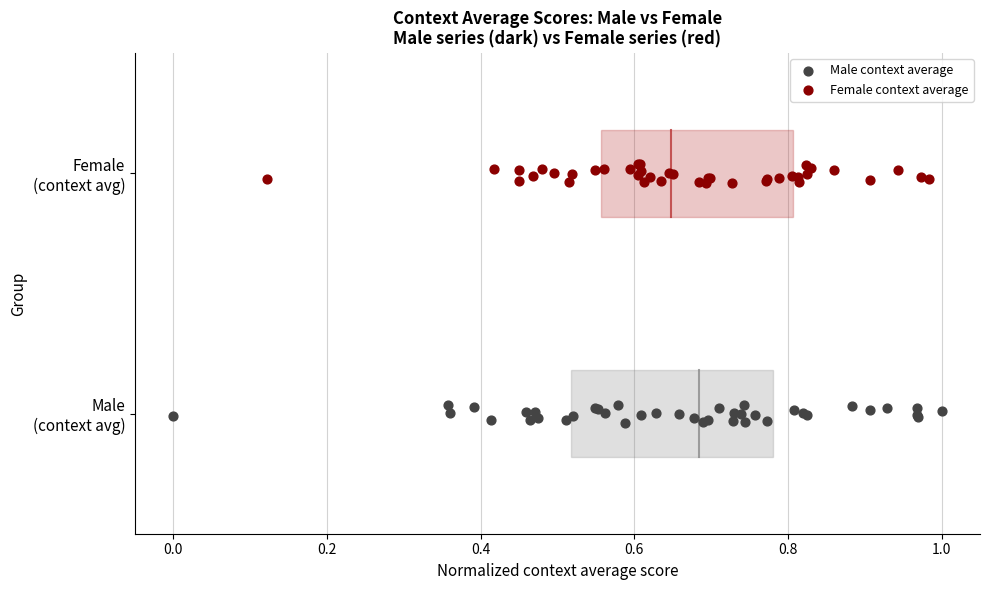

Which series contains the highest Y value?

Female context average